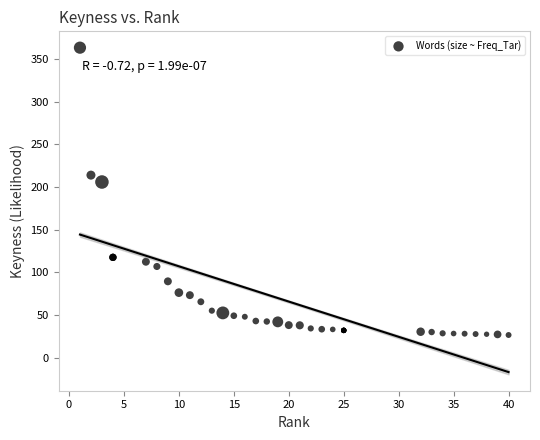

What Y value in the scatter plot is closest to 195?

206.0